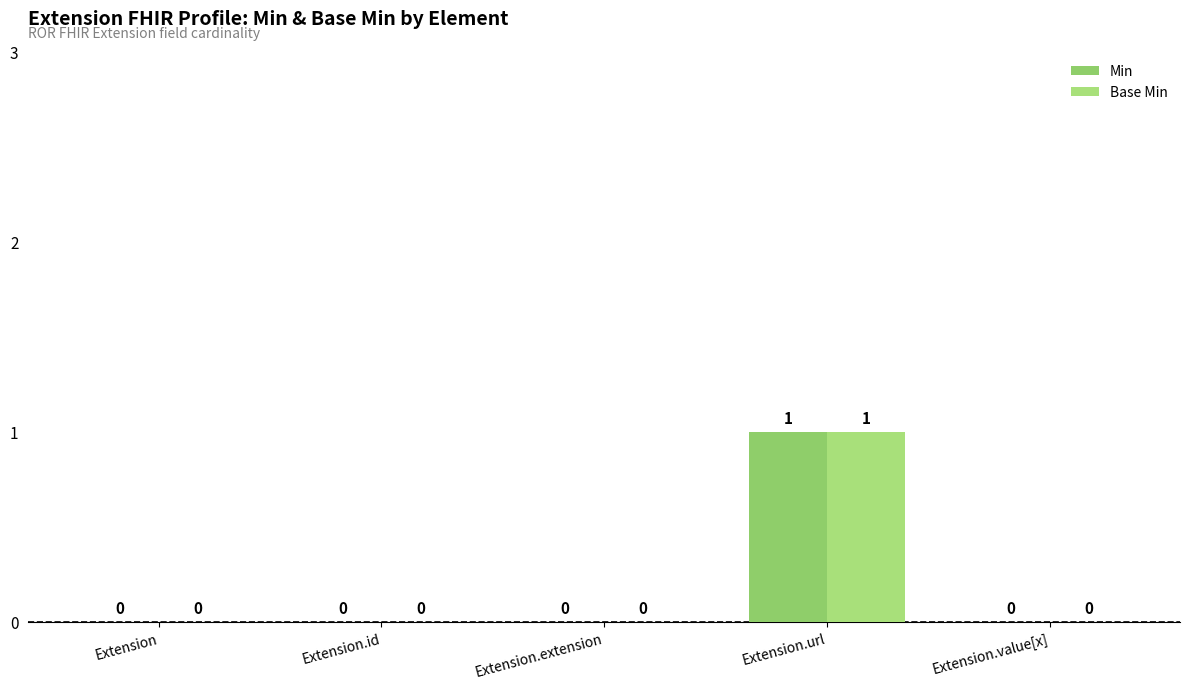

What is the sum of all Min values?

1